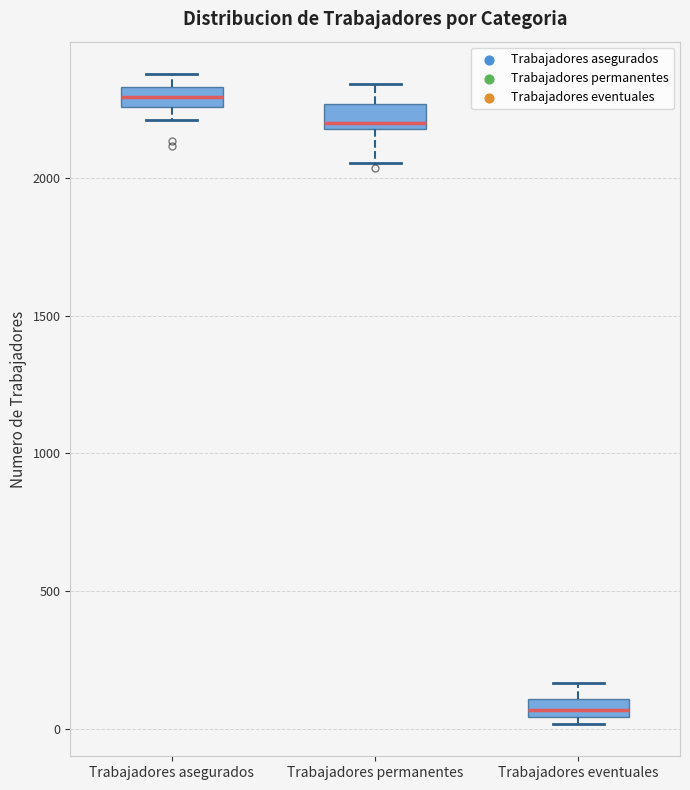

Where does the median line of the box for Trabajadores asegurados sit on the y-axis? The values are not printed on the chart, so give them approximately, as read against the axis.

2300